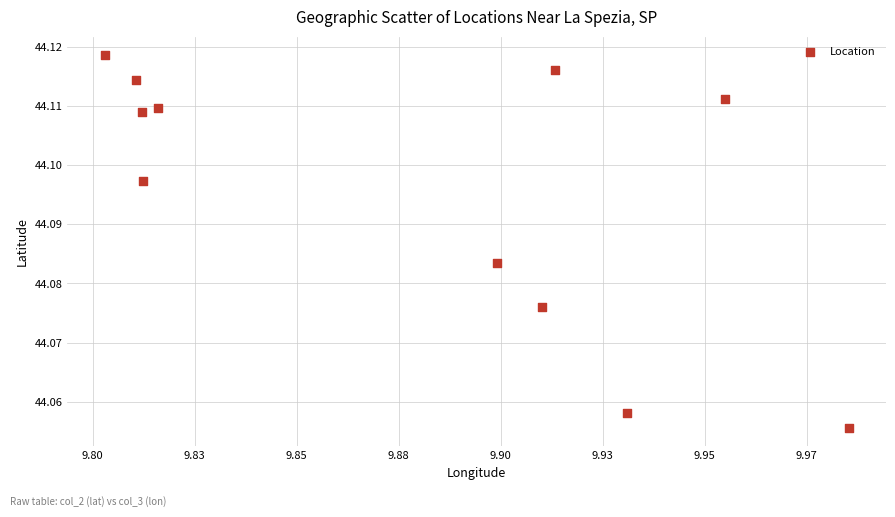

What is the average X value?

9.9